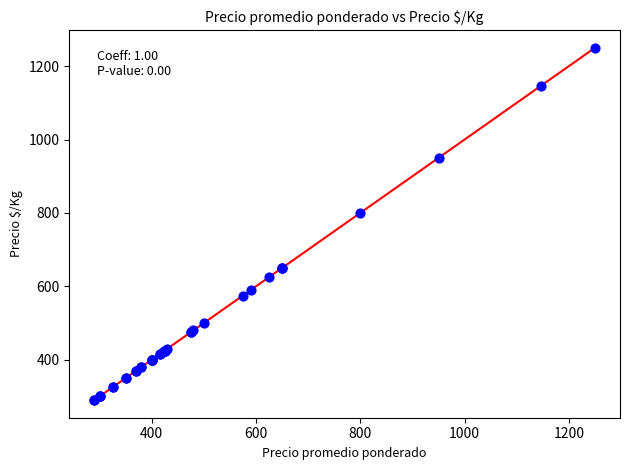

What Y value in the scatter plot is closest to 770?

800